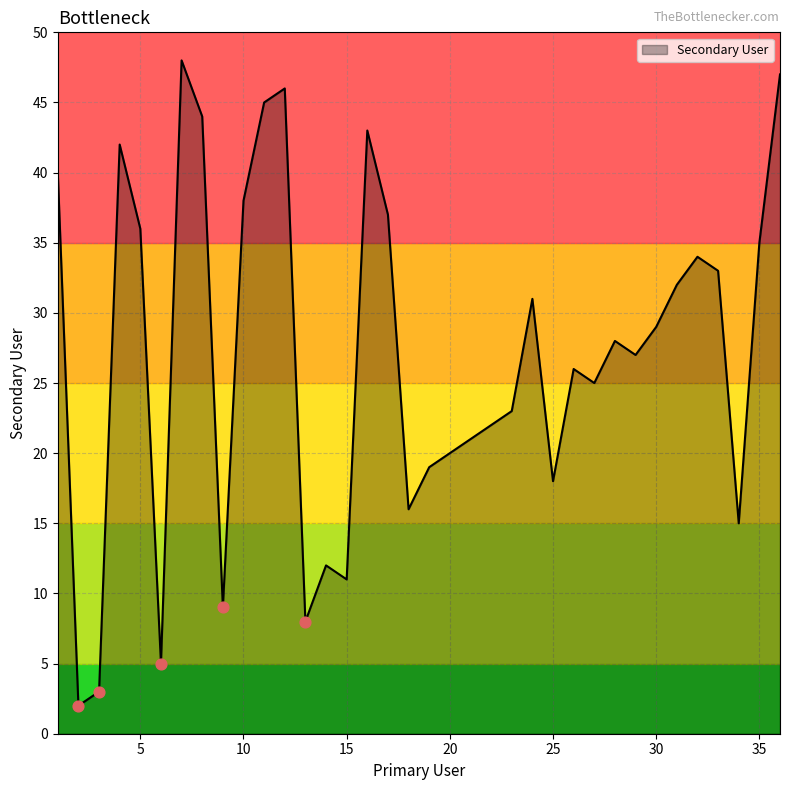

What is the greatest value displayed?

48